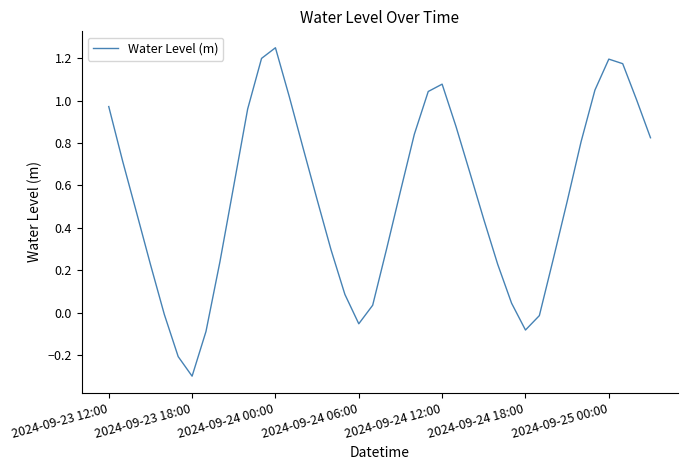

What is the difference between the maximum and minimum values?

1.5